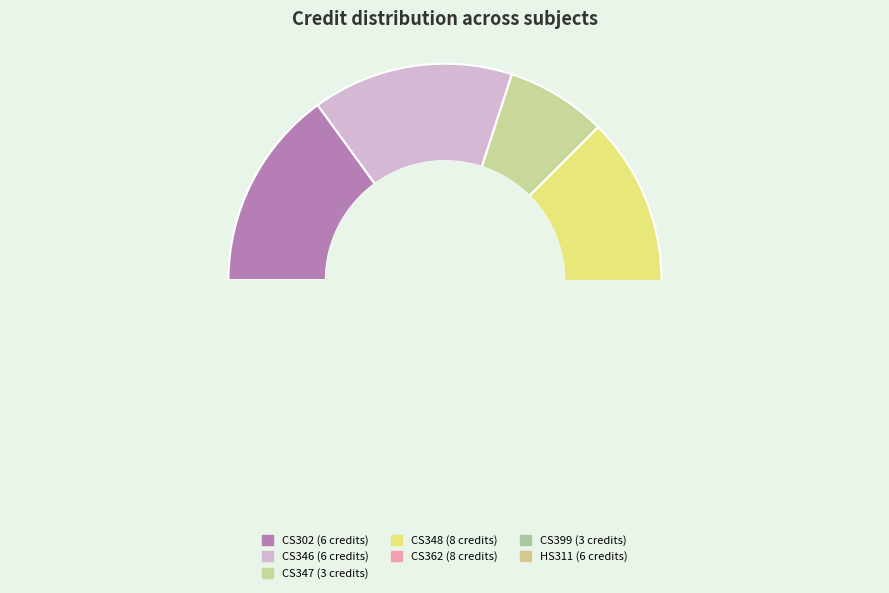

To the nearest percent, what is the difference between the CS347 Compilers Laboratory and CS346 Compilers slice percentages?

8%